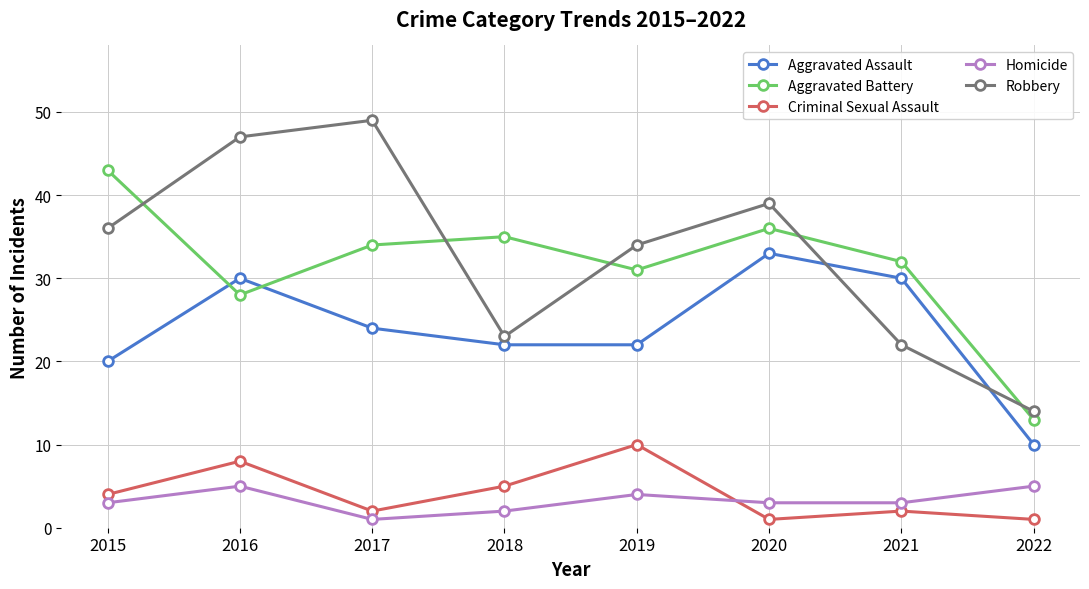

At how many categories does at least one series exceed 6?

8